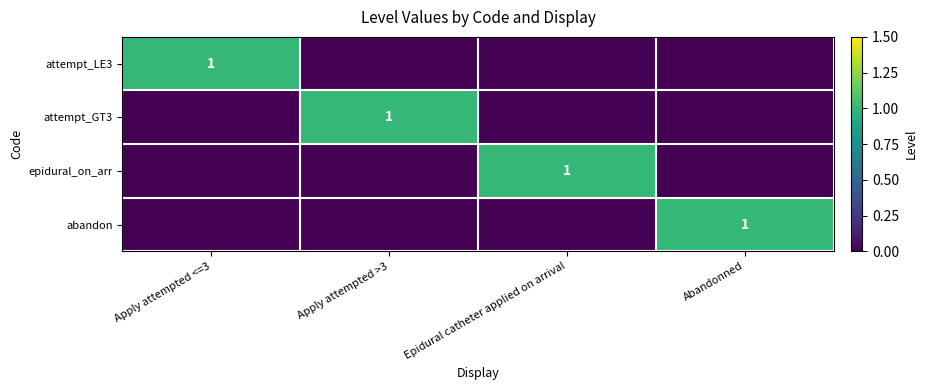

Is it true that attempt_GT3 equals 1 at Apply attempted >3?

True